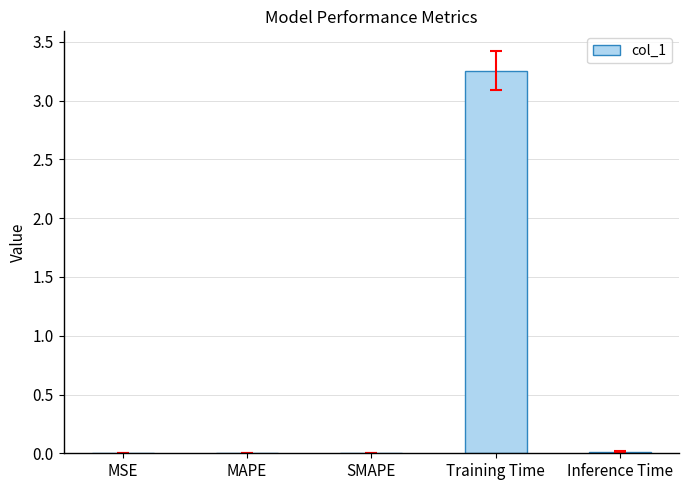

Does the chart contain stacked bars?

No